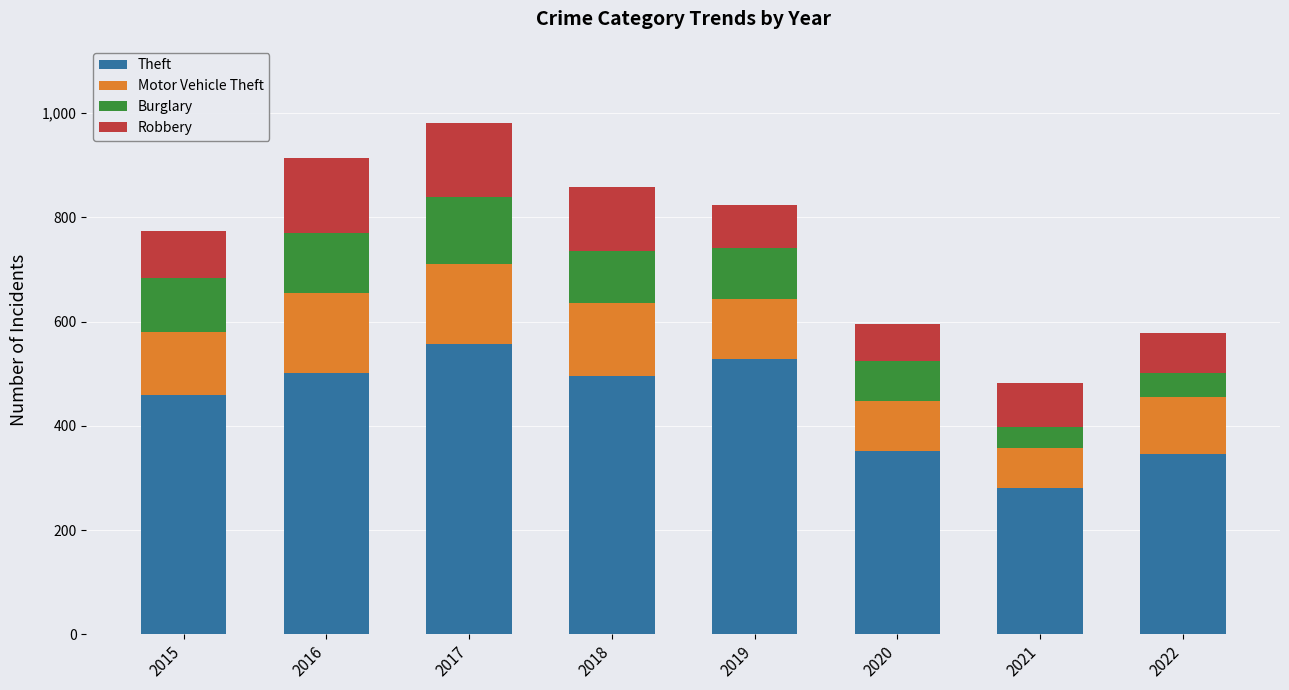

What is the total value across all series at 2018?

858